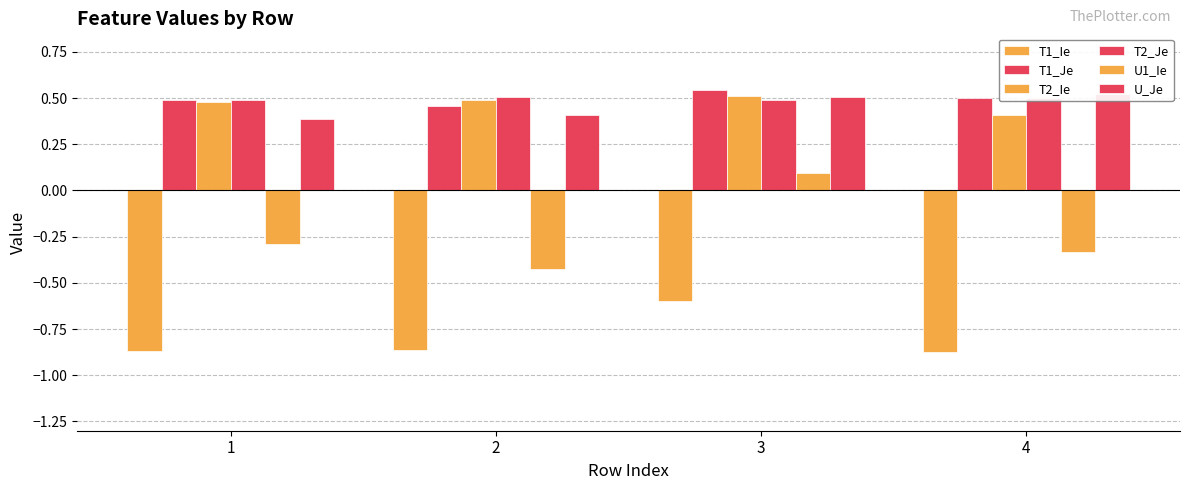

How many groups of bars are there?

4